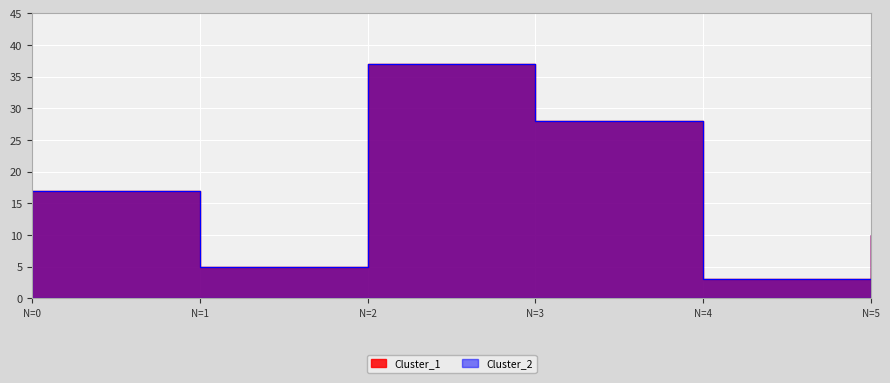

What is the minimum value shown in the chart?

3